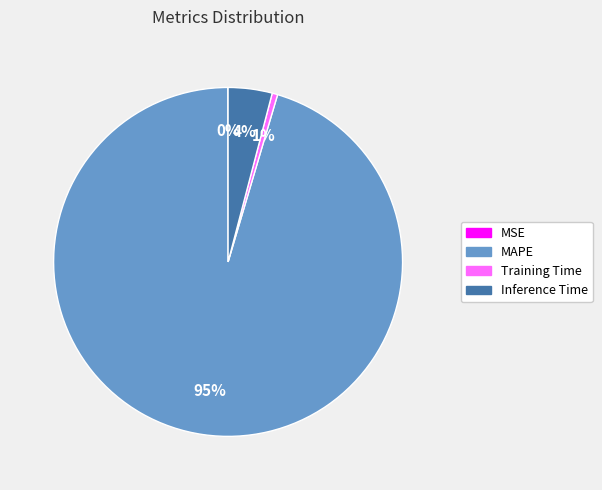

Do MAPE and Training Time together represent more than half of the pie?

Yes